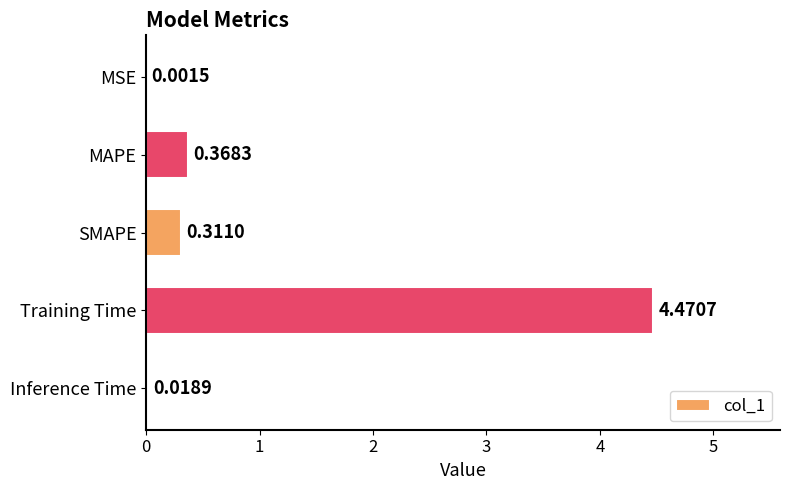

What is the sum of all values?

5.2